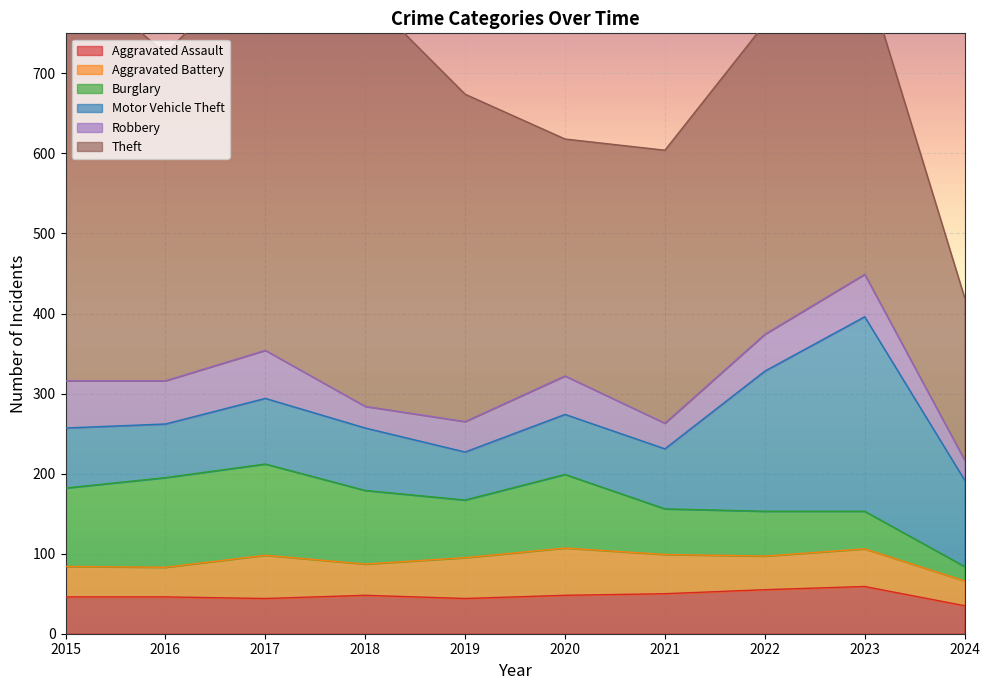

How many intersections are there between Motor Vehicle Theft and Burglary?

1